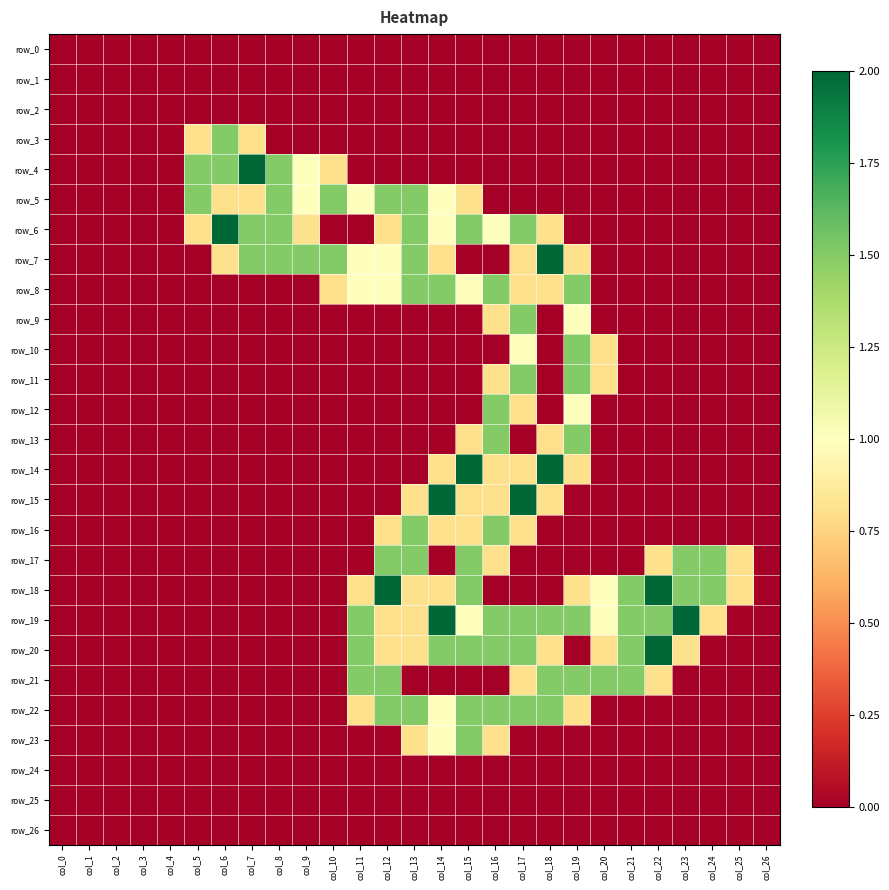

The value of row_15 at col_22 is 0.0. True or false?

True